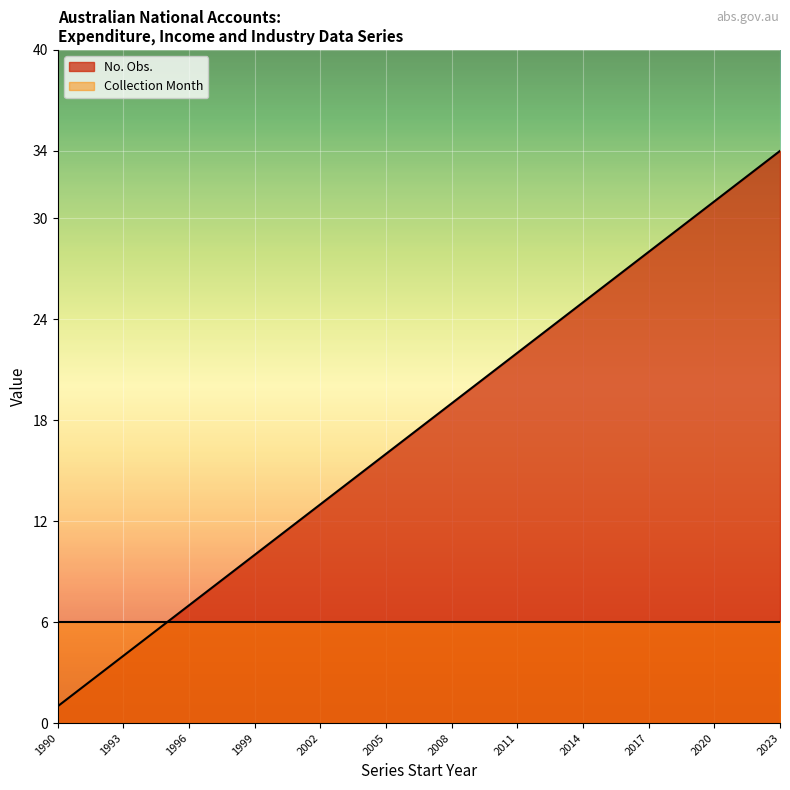

At 2014, list the series in order from largest to smallest.

No. Obs., Collection Month